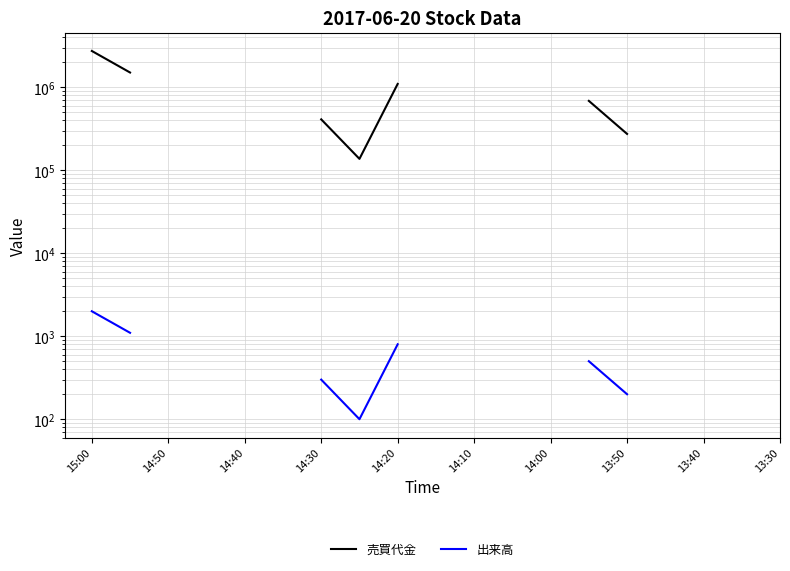

What position from the left is 14:40?

5